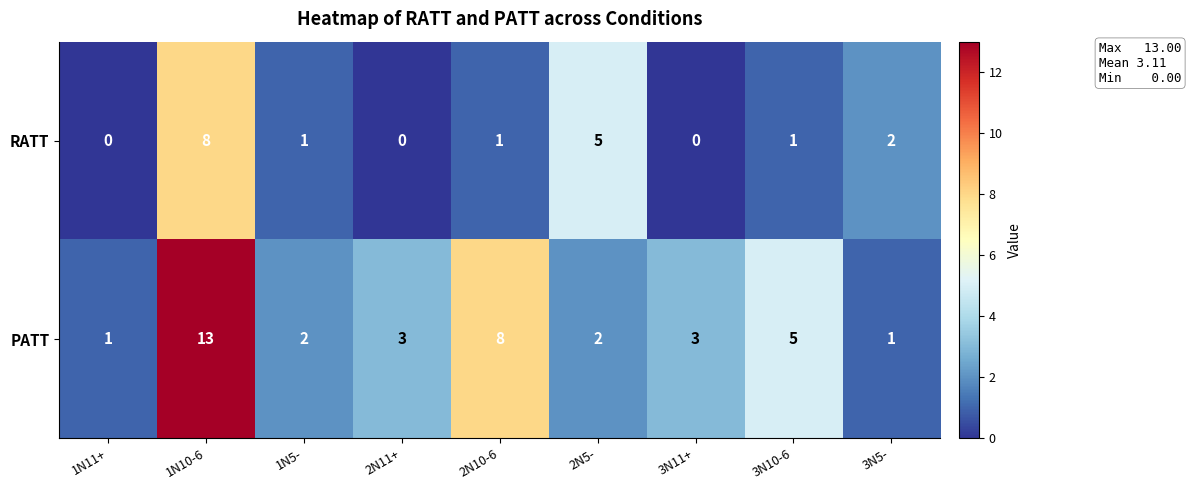

What is the total value across all series at 3N11+?

3